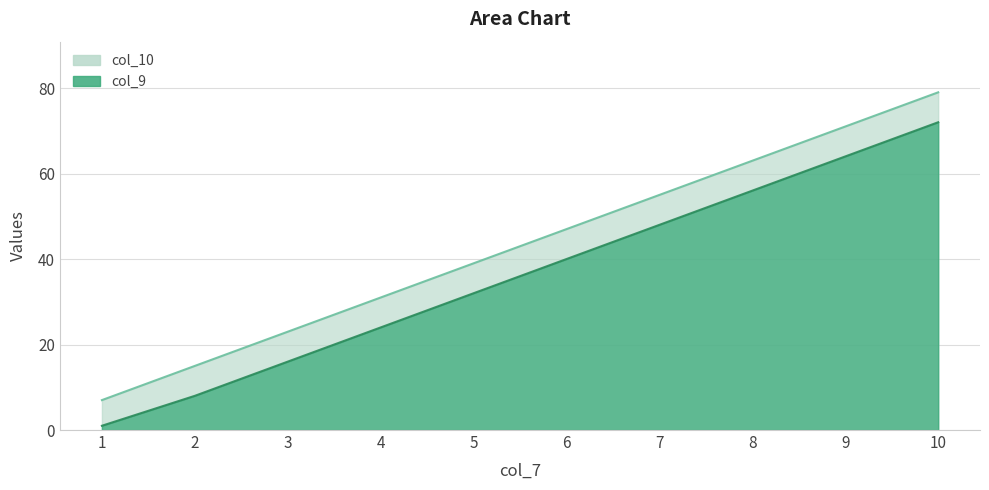

At which label is col_9 closest to 36?

5